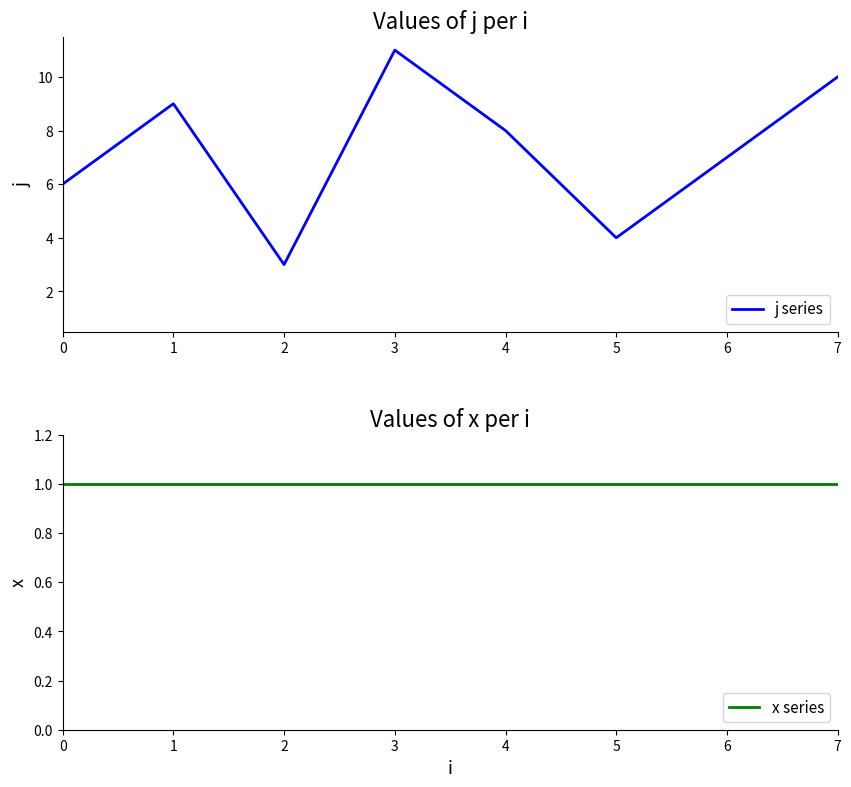

True or false: j series has a value of 3 at 3.

False